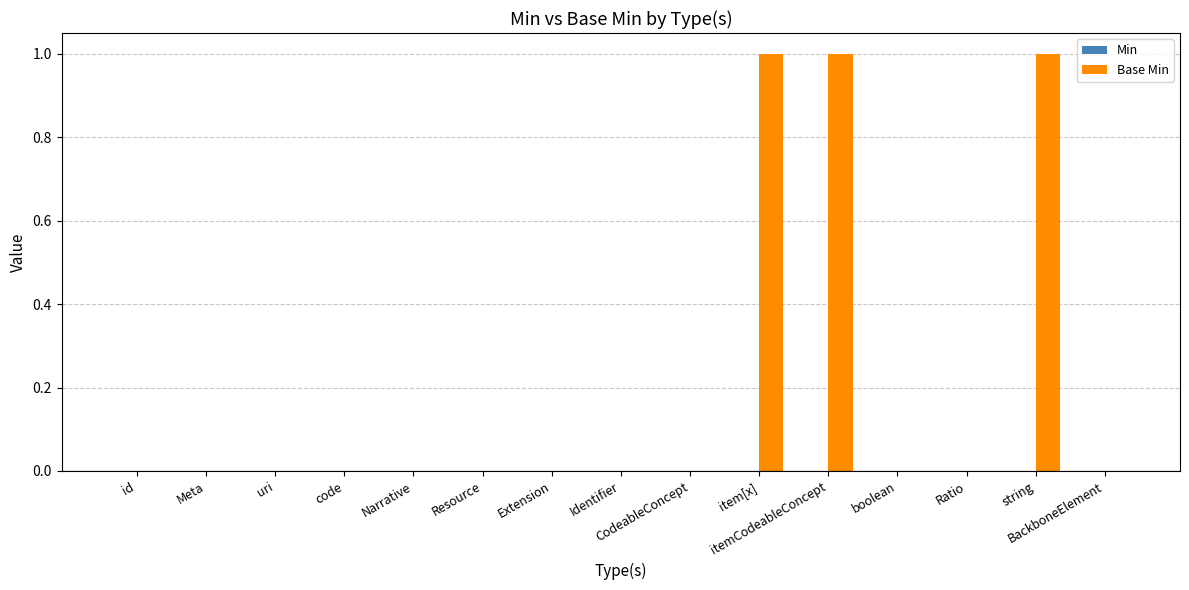

What is the sum of all values?

3